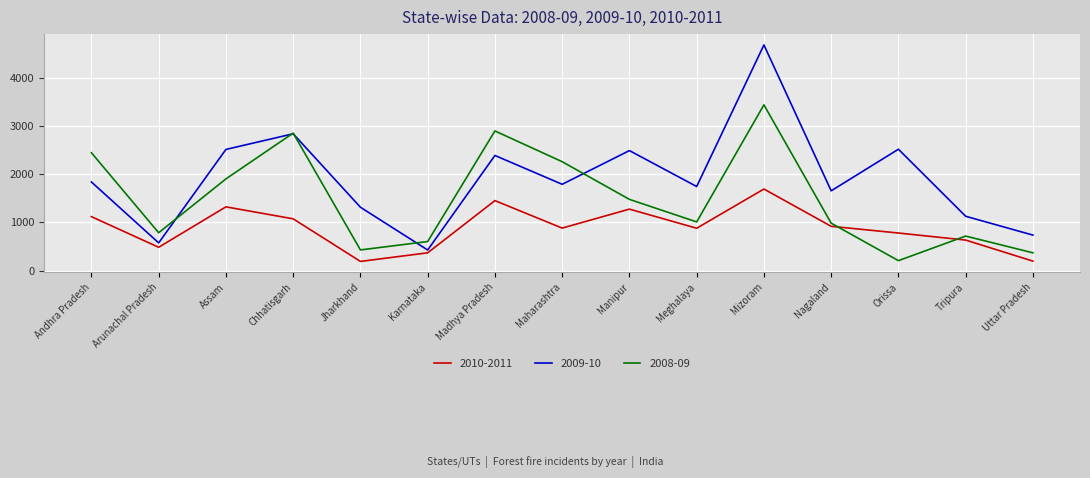

True or false: 2008-09 and 2010-2011 cross at least once.

True